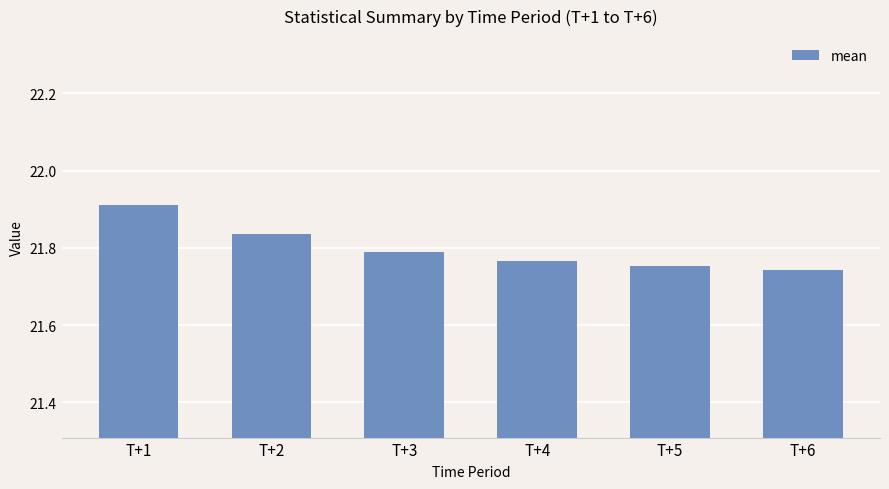

What is the sum of all values?

130.8